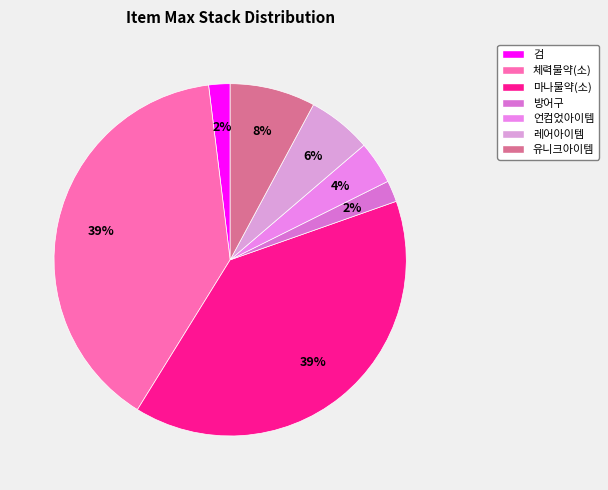

How many segments does this pie chart have?

7